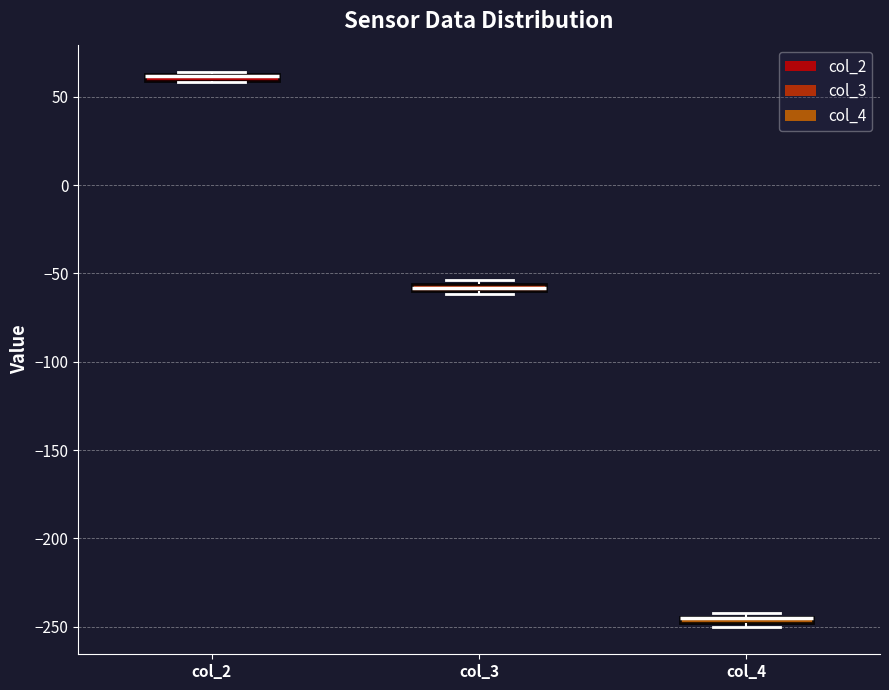

Where is the upper edge of the box for col_2 on the y-axis? The values are not printed on the chart, so give them approximately, as read against the axis.

65